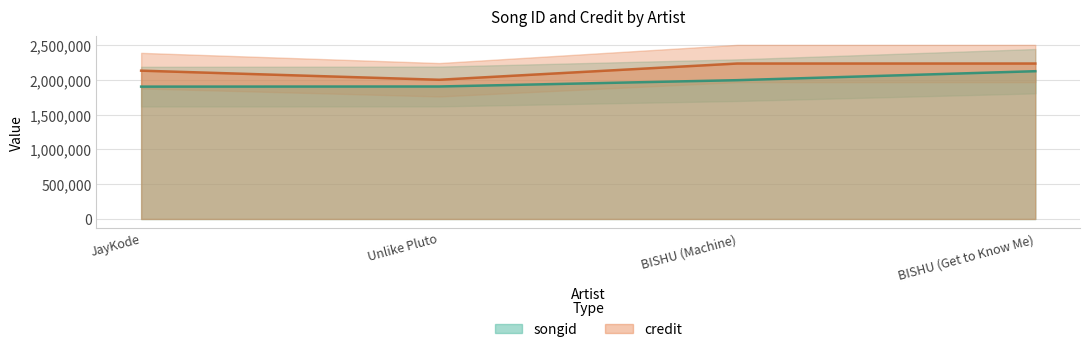

Reading left to right, extract all data points from this chart.

songid: 1901264	1903312	1993991	2122804
credit: 2130595	1999820	2233178	2233178